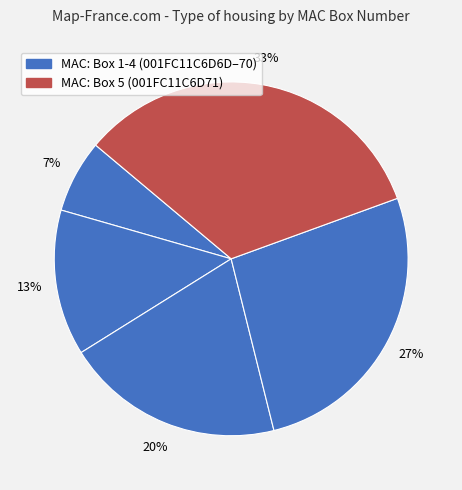

How many segments does this pie chart have?

5